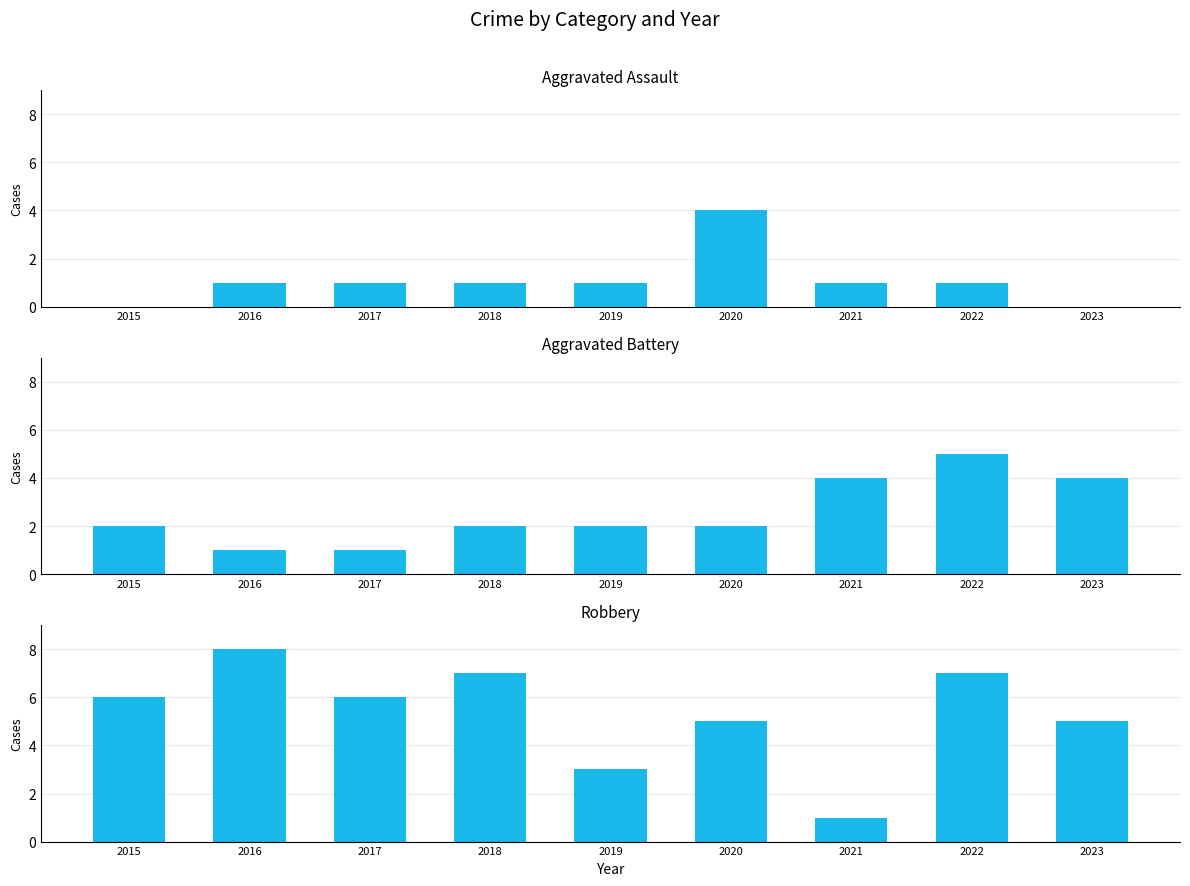

What is the difference between the second highest and minimum values in the Robbery series?

6